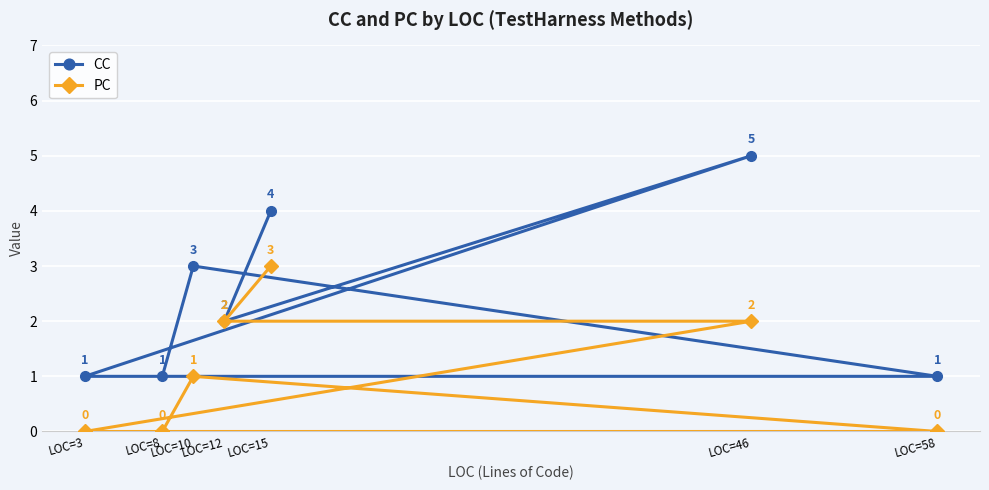

How many categories are shown in the chart?

7